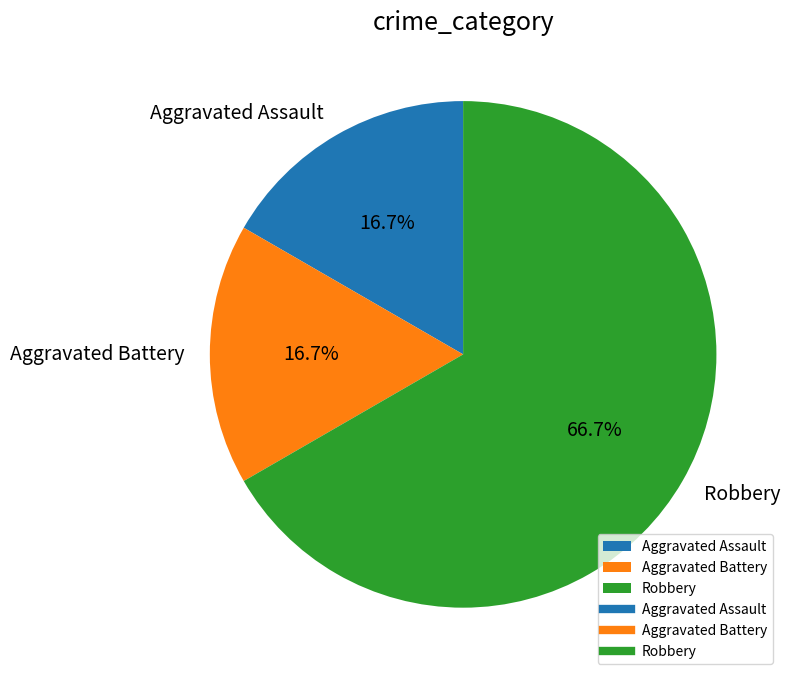

How many slices are in this pie chart?

3